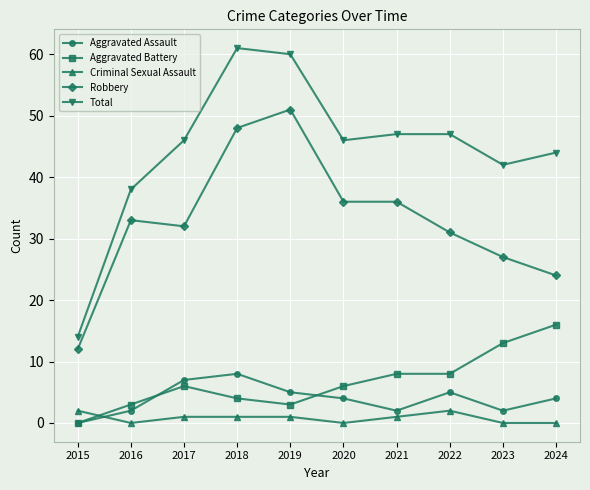

Where is the first local maximum for Total?

2018